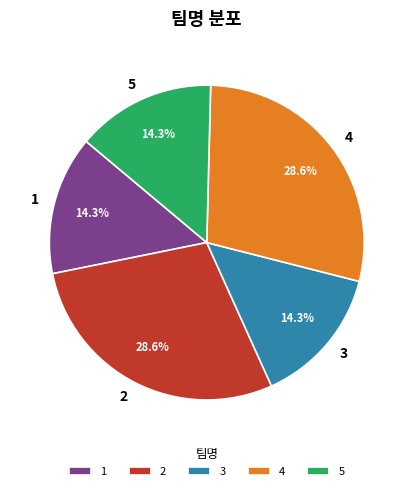

What percentage is the 3 slice, to the nearest percent?

14%